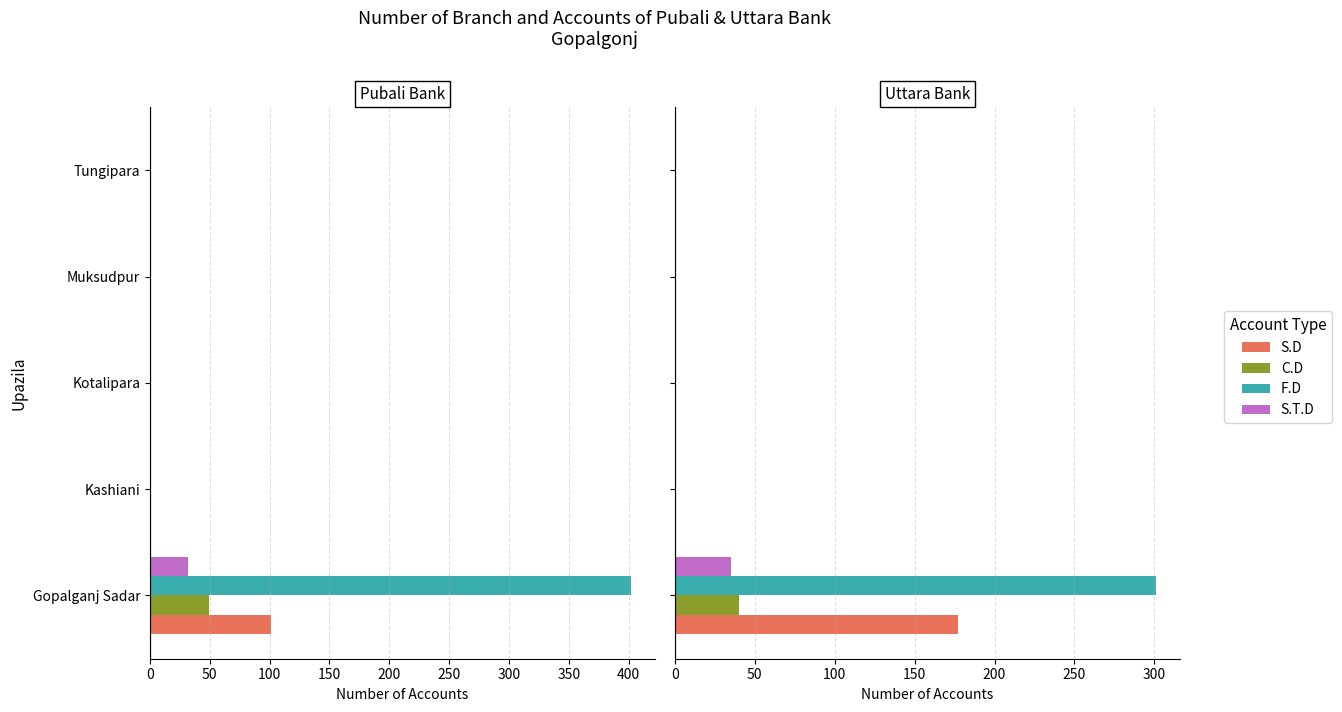

How many data points in F.D are above 0?

1